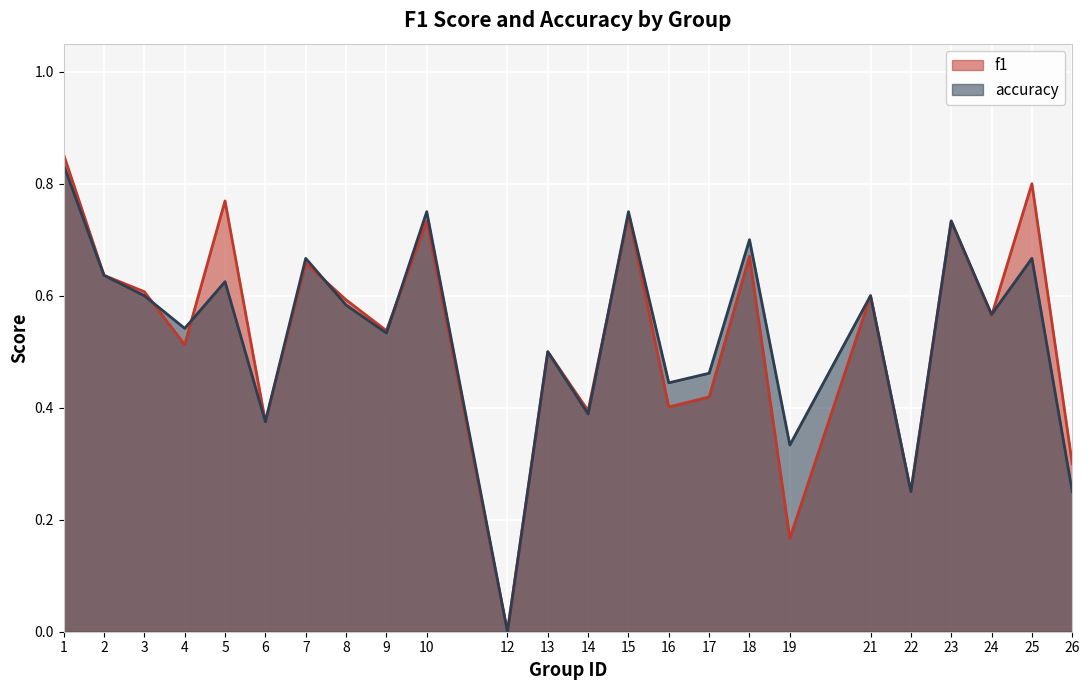

True or false: accuracy has a value of 0.6 at 3.

True